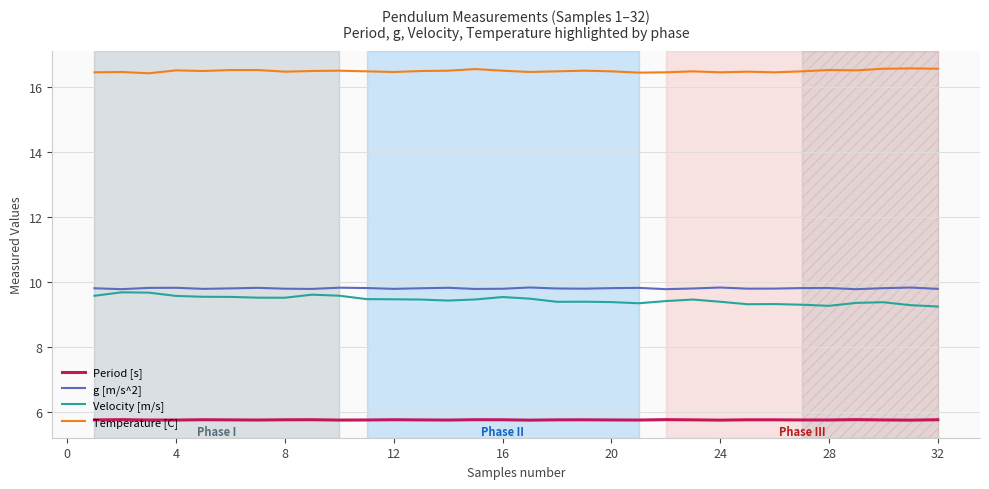

At how many categories does at least one series exceed 15?

32